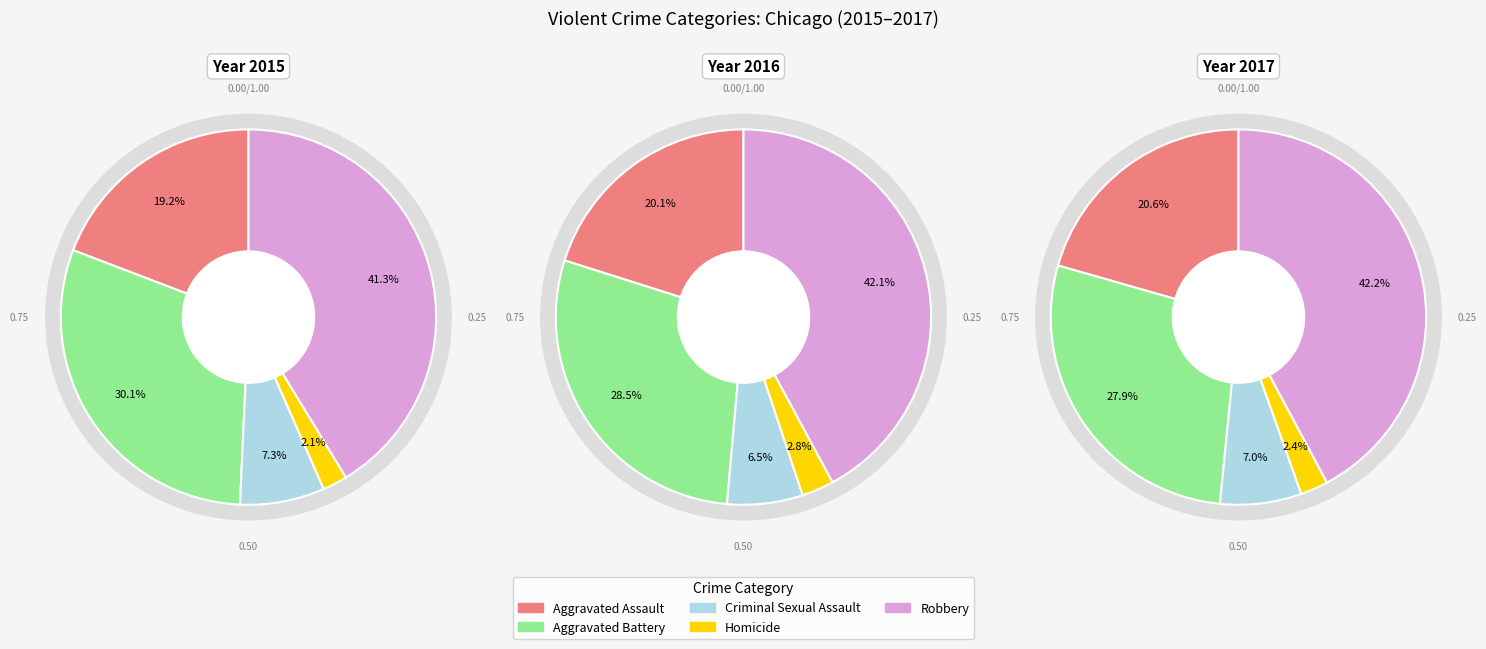

What is the smallest slice in the pie chart?

Homicide